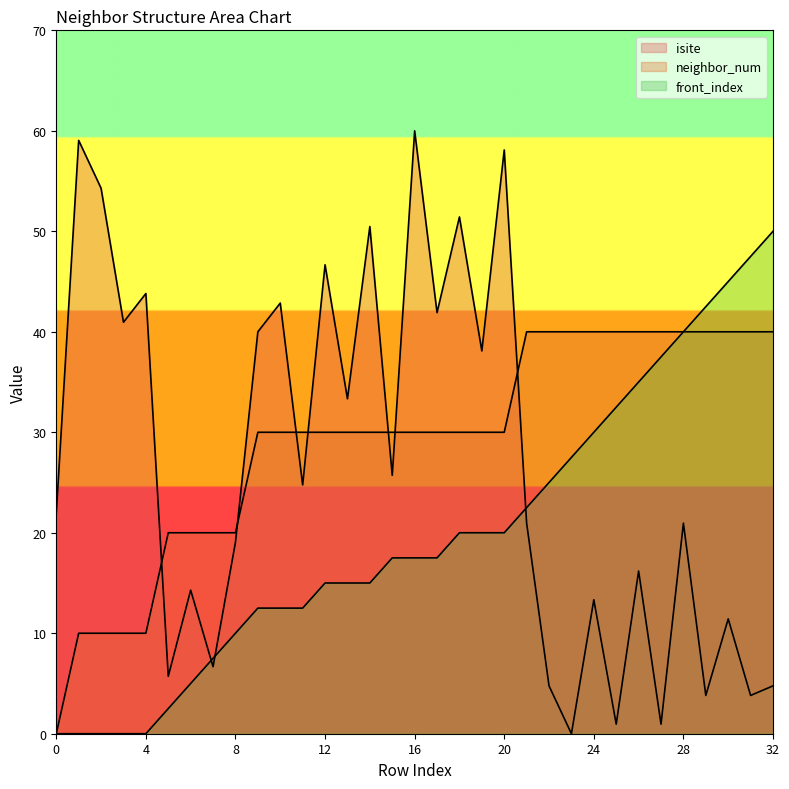

Between which two adjacent categories do isite and front_index first intersect?

6 and 7